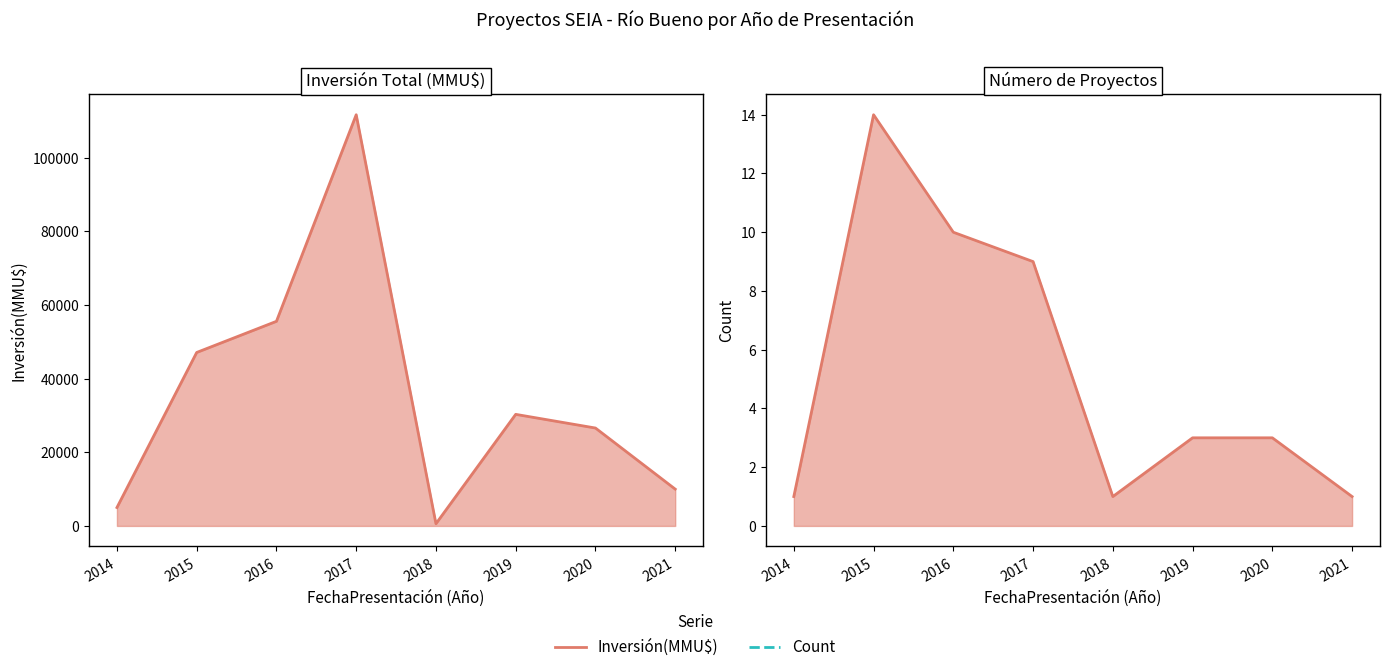

How many lines are shown in the chart?

2